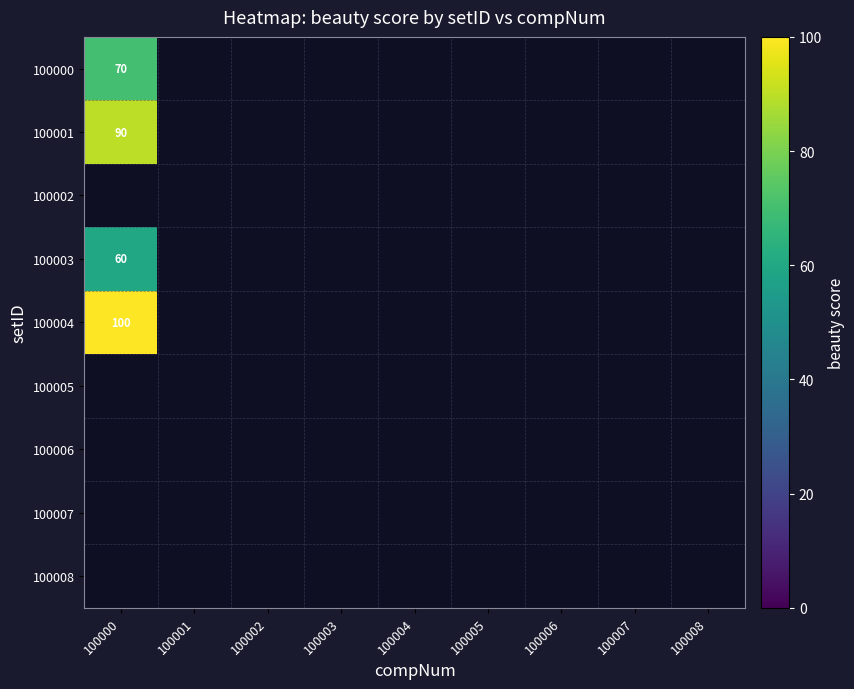

At how many categories does at least one series exceed 88?

1